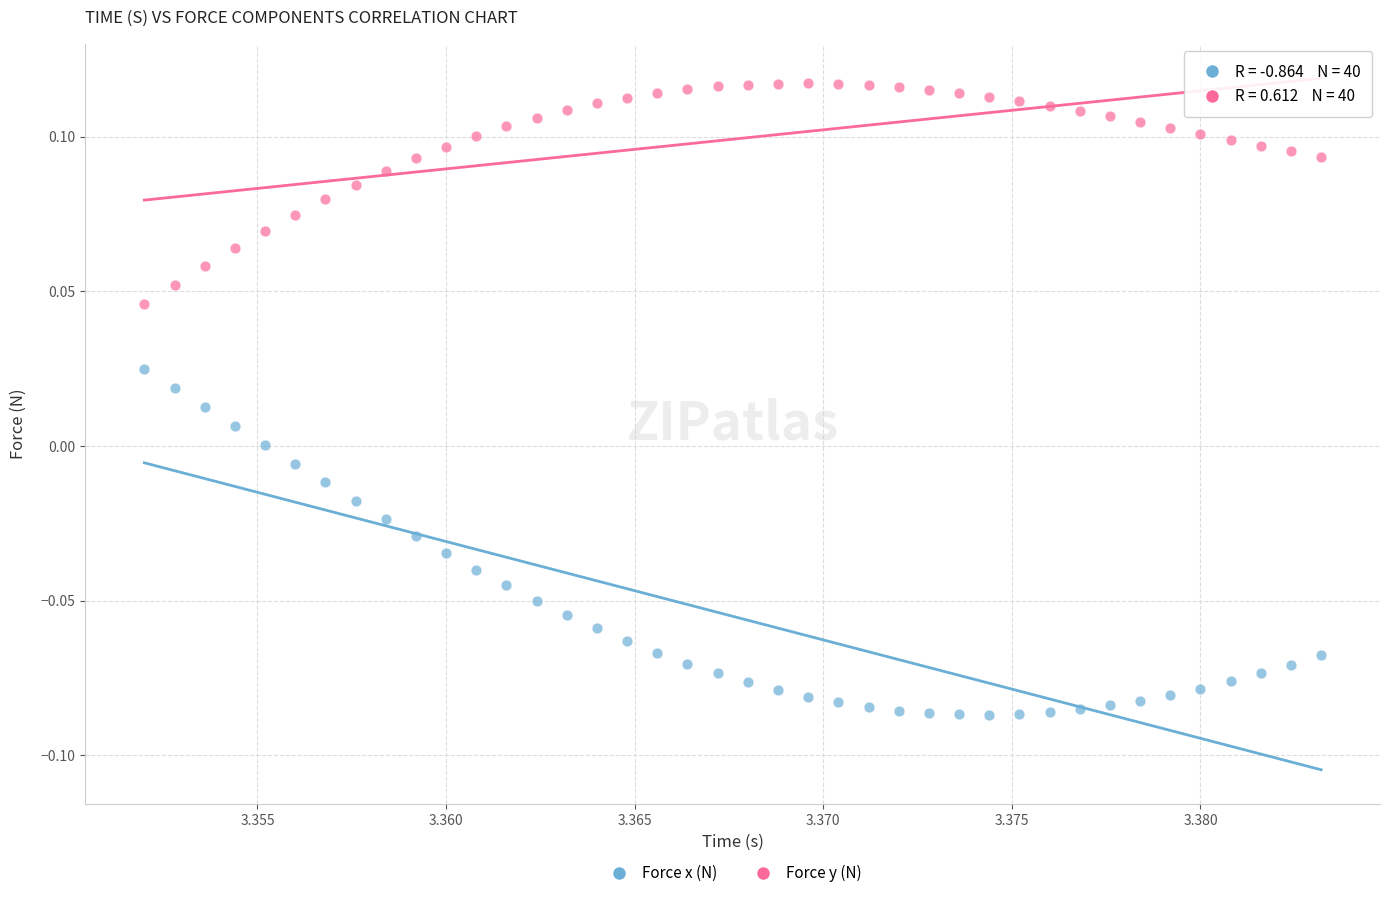

Which series has the largest Y range (max minus min)?

Force x (N)